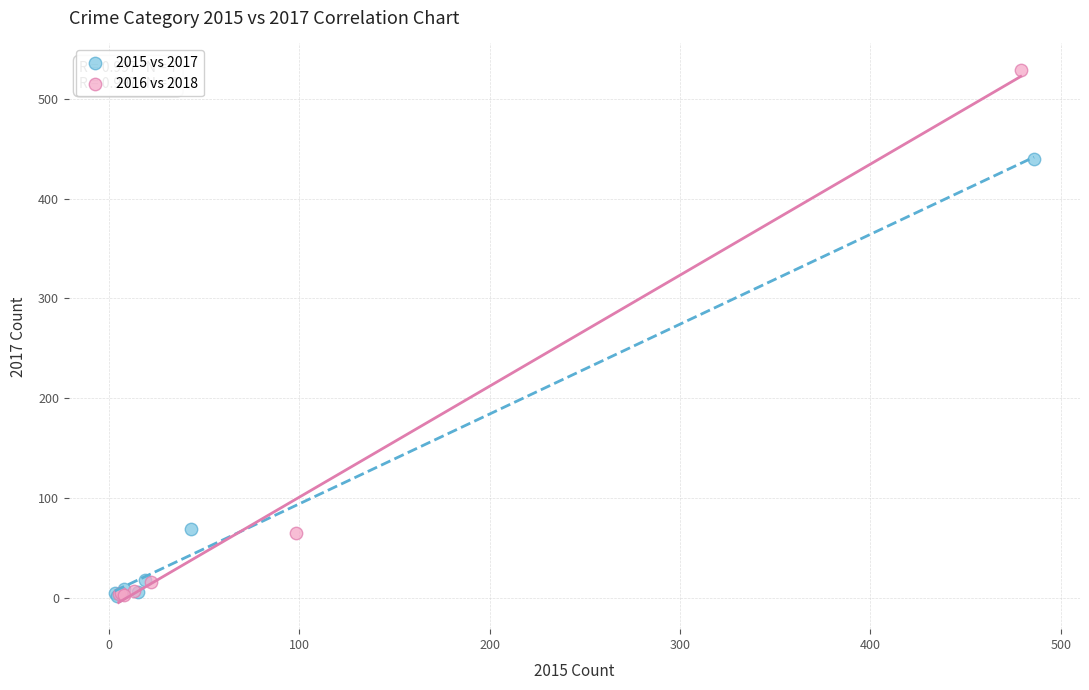

Which series has the widest spread of Y values?

2016 vs 2018